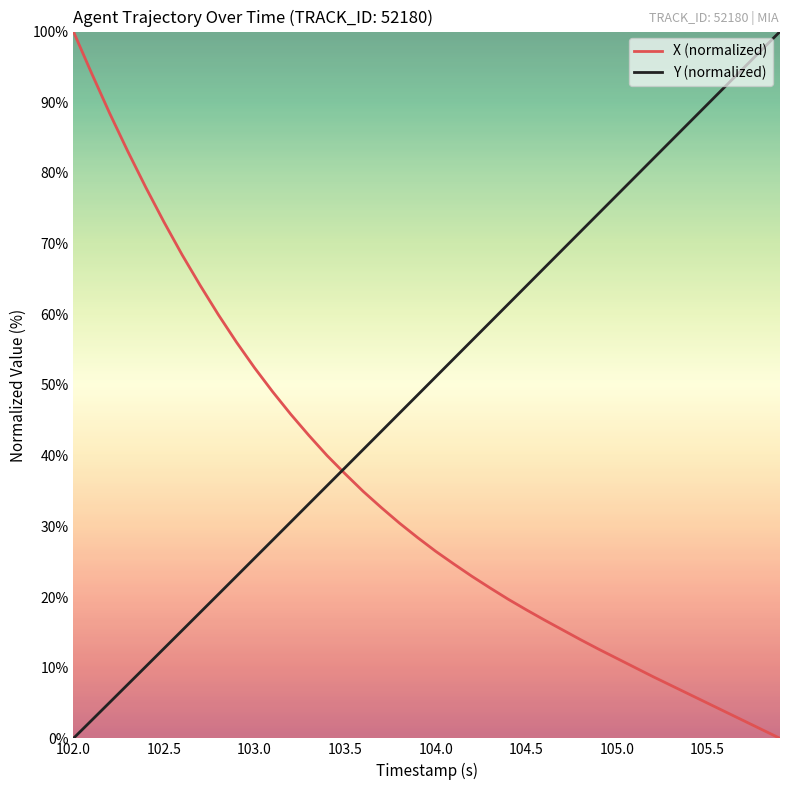

List the series in order of their overall mean, highest first.

Y (normalized), X (normalized)